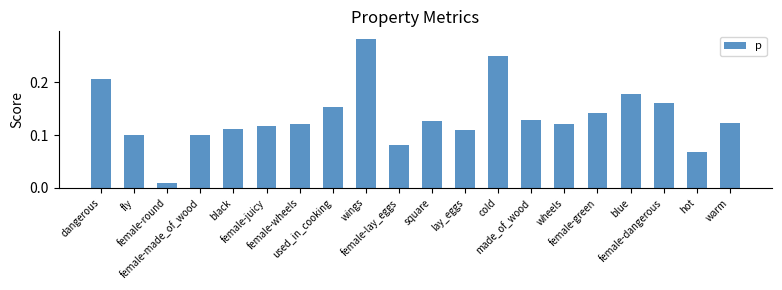

Which has a higher value, fly or female-juicy?

female-juicy